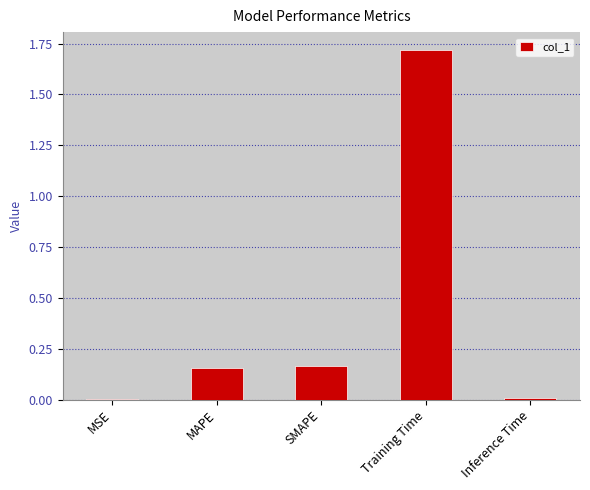

Between MSE and MAPE, which is larger?

MAPE